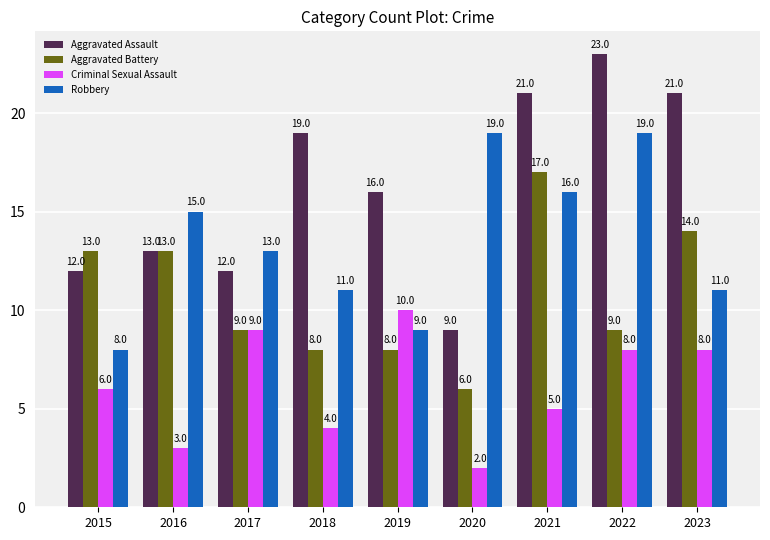

At which label does Robbery reach its minimum?

2015